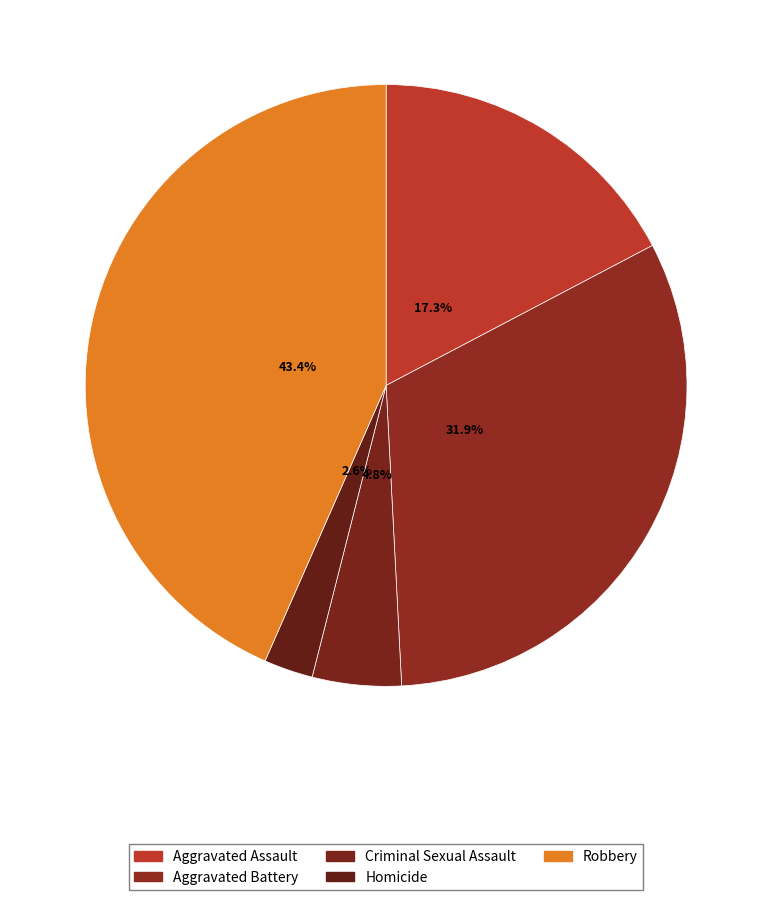

How many segments does this pie chart have?

5